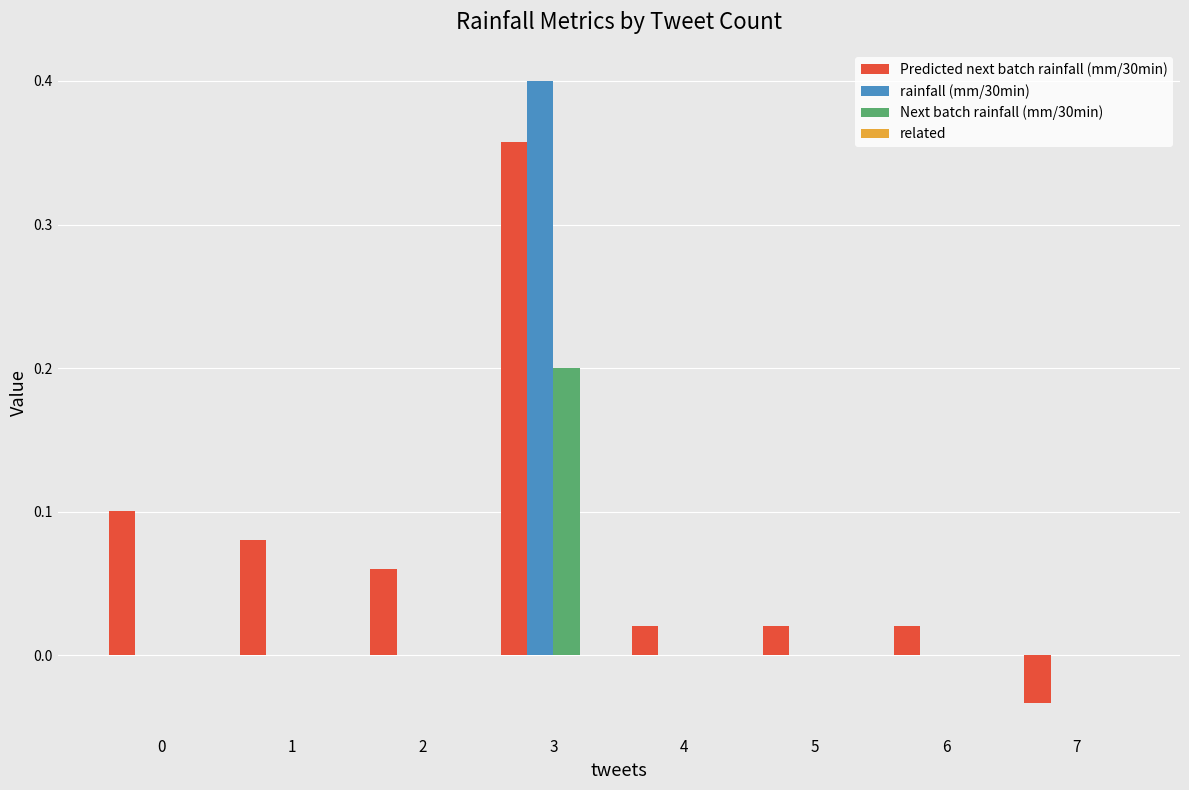

What is the sum of all Predicted next batch rainfall (mm/30min) values?

0.6